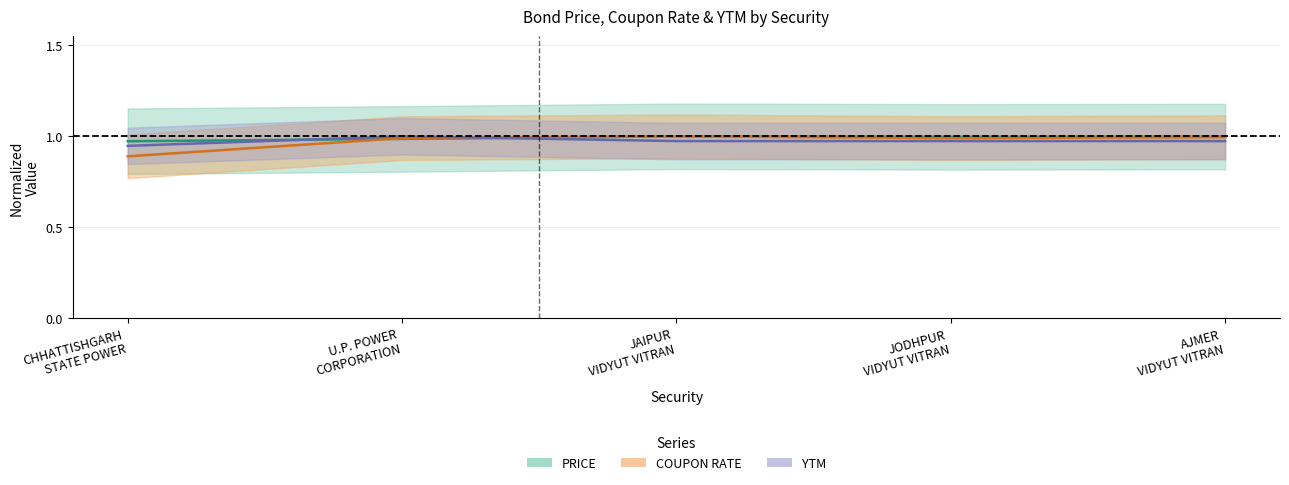

Which series changed the most between CHHATTISHGARH STATE POWER and U.P. POWER CORPORATION?

COUPON RATE